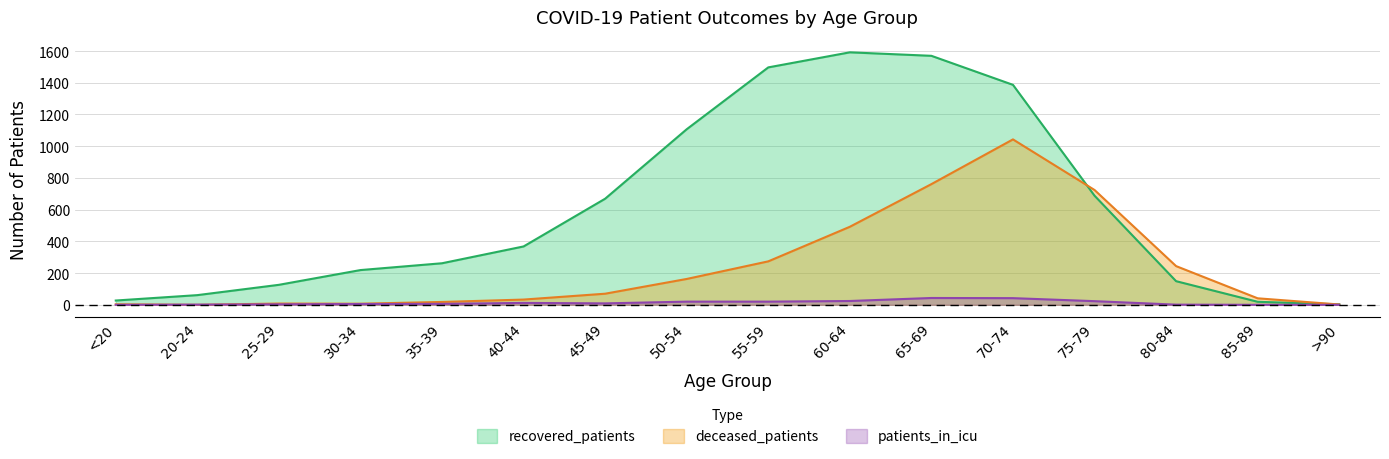

What is the average value of the patients_in_icu series?

13